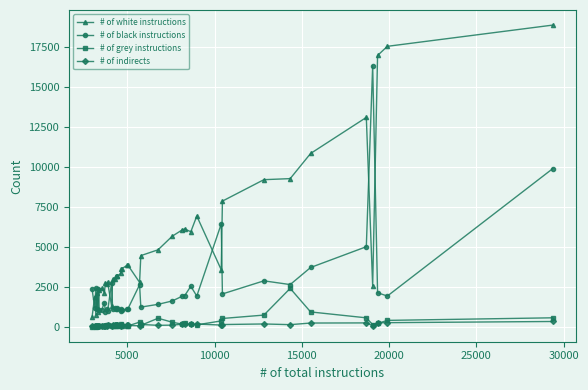

Which series has the largest total across all categories?

# of white instructions